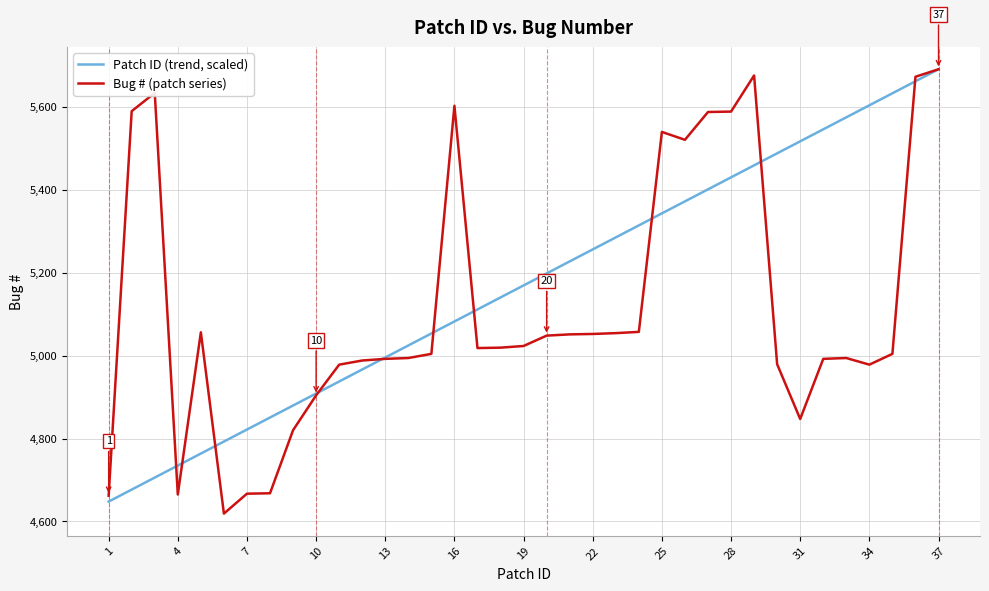

In Bug # (patch series), how many points are lower than both neighbors (excluding endpoints)?

6